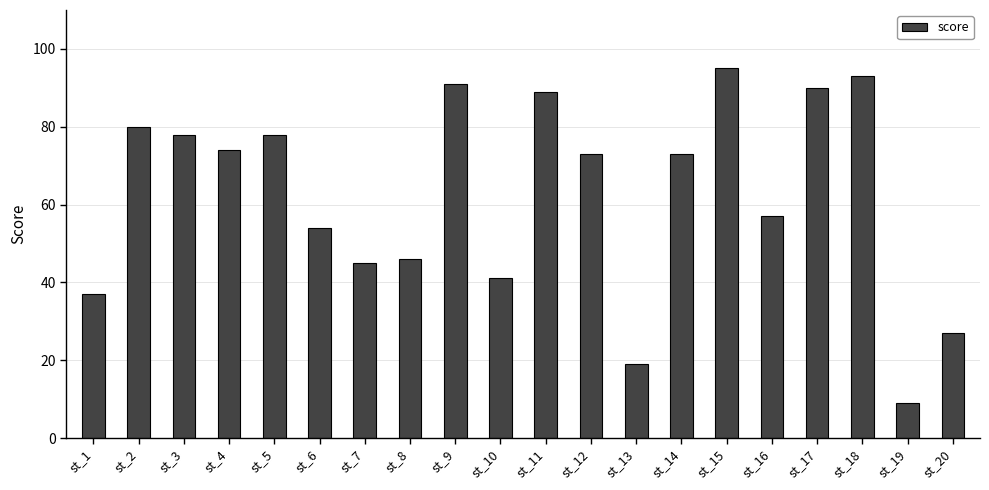

Between st_20 and st_6, which is larger?

st_6